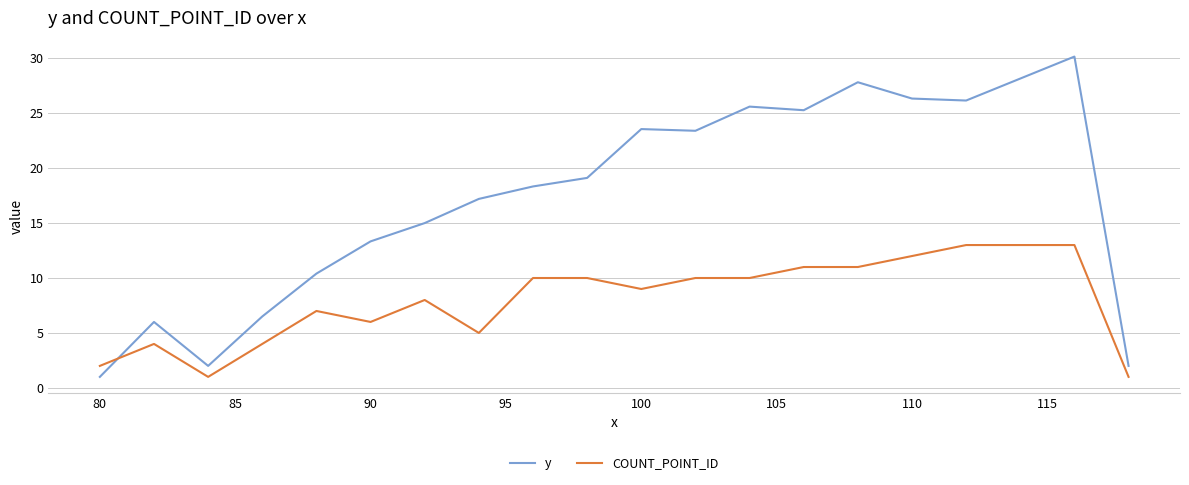

What is the smallest value displayed?

1.0